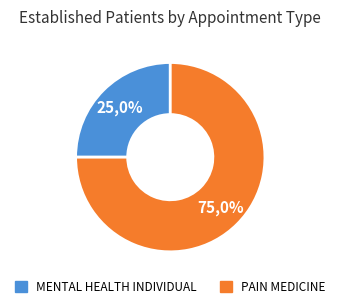

To the nearest percent, what is the combined percentage of PAIN MEDICINE and MENTAL HEALTH INDIVIDUAL?

100%